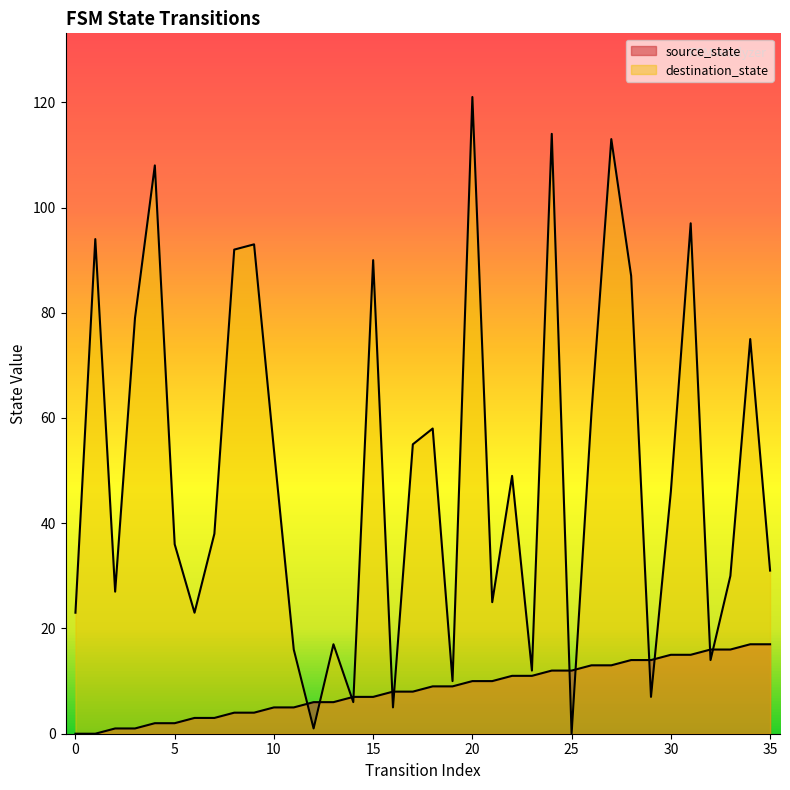

How many lines are shown in the chart?

2